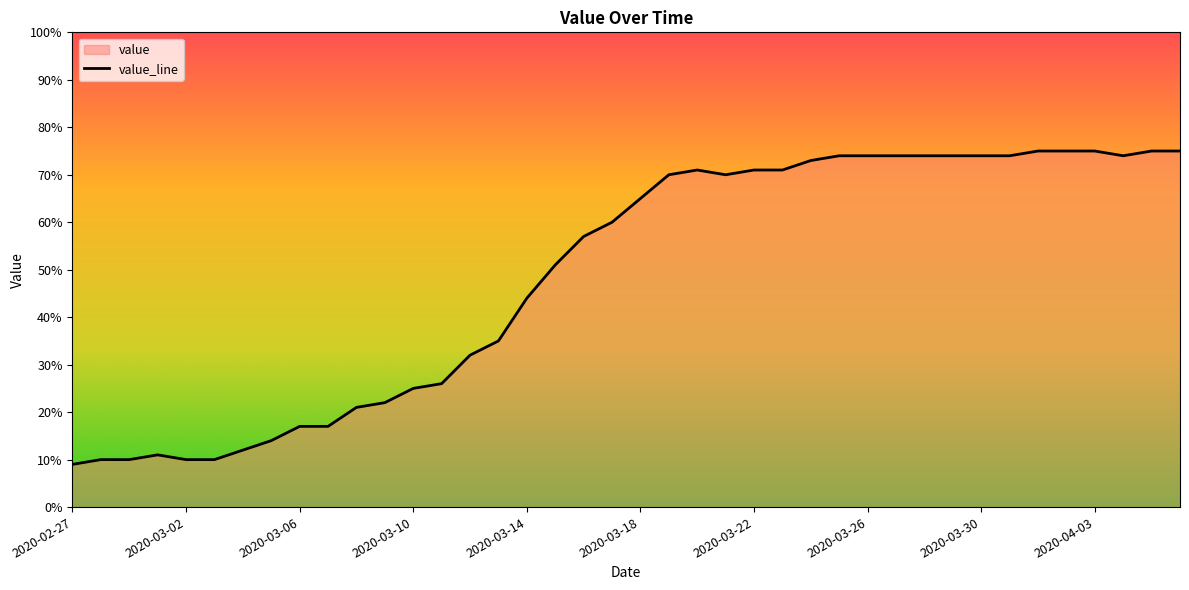

What is the change in value from 13 to 29?

+48